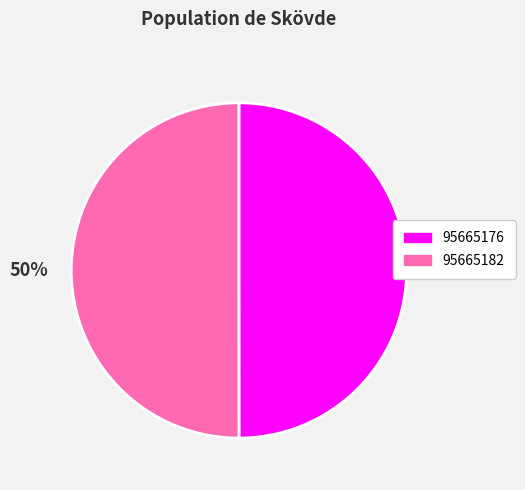

To the nearest percent, what is the combined percentage of 95665182 and 95665176?

100%